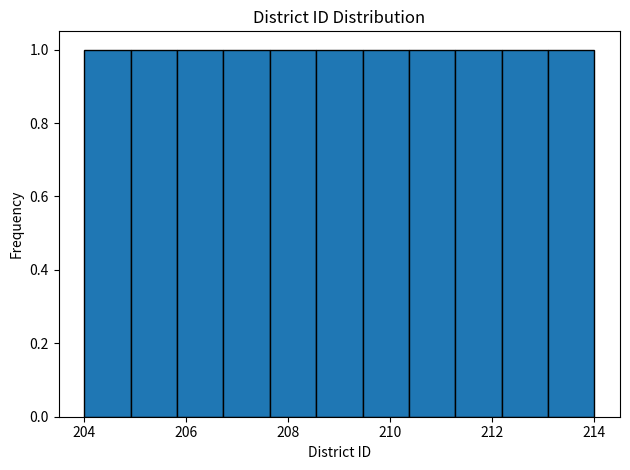

Reading left to right, list every bar in this chart as the range it spans on the x-axis followed by its height. Neither the bar edges nor the heights are printed on the chart, so give them approximately, as read against the axes.

204.0 to 205.0: 1
205.0 to 205.8: 1
205.8 to 206.8: 1
206.8 to 207.6: 1
207.6 to 208.6: 1
208.6 to 209.4: 1
209.4 to 210.4: 1
210.4 to 211.2: 1
211.2 to 212.2: 1
212.2 to 213.0: 1
213.0 to 214.0: 1